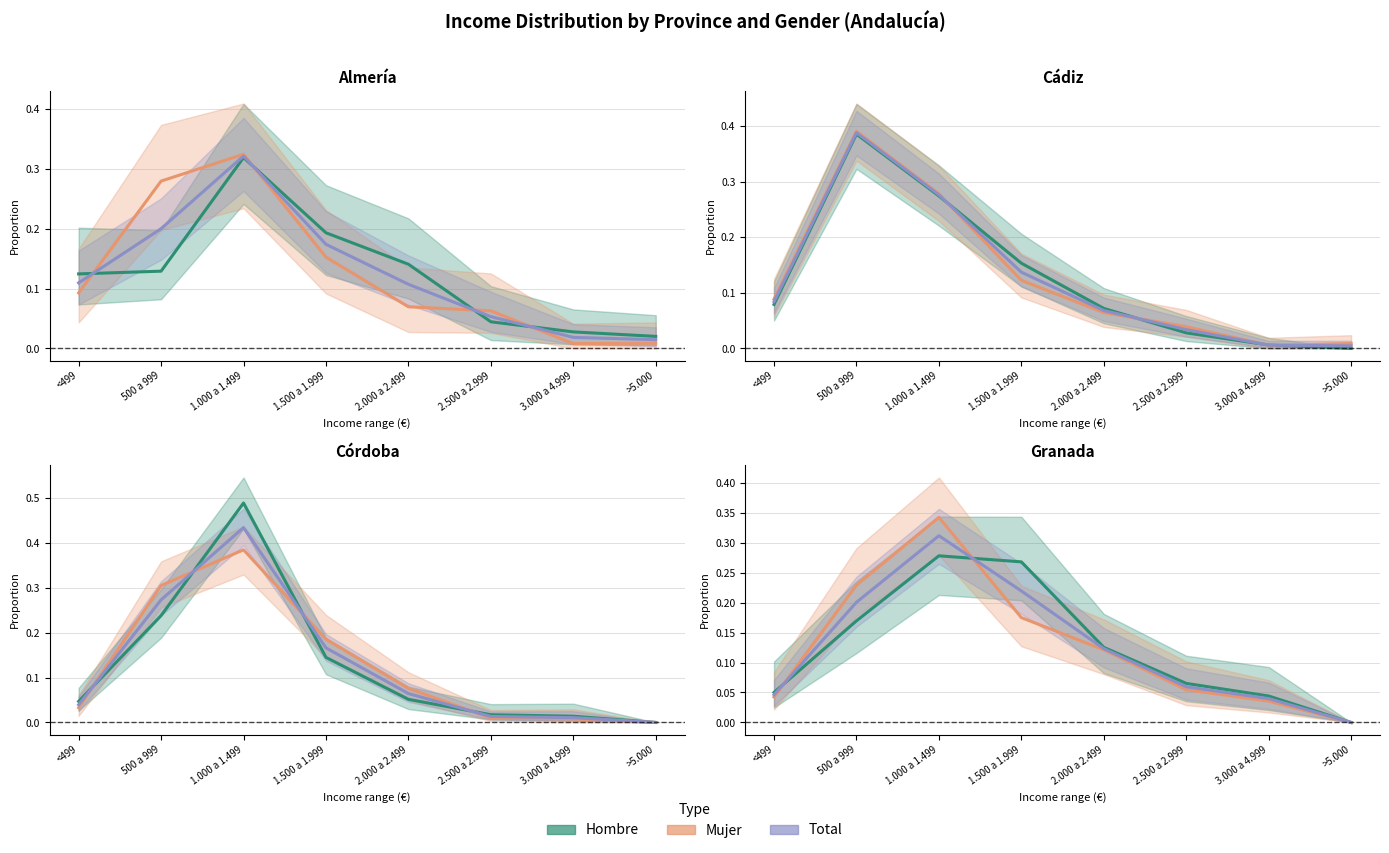

What is the average value of the Hombre (estimate) series?

0.1